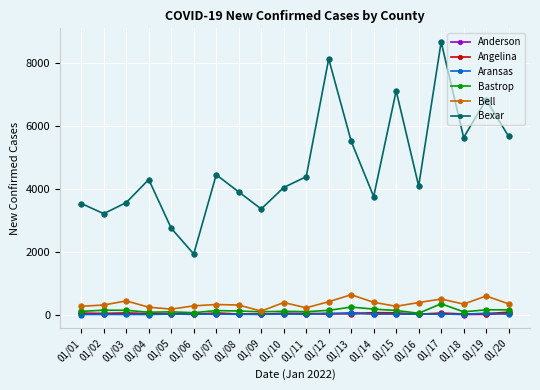

Which series has the widest spread of values?

Bexar